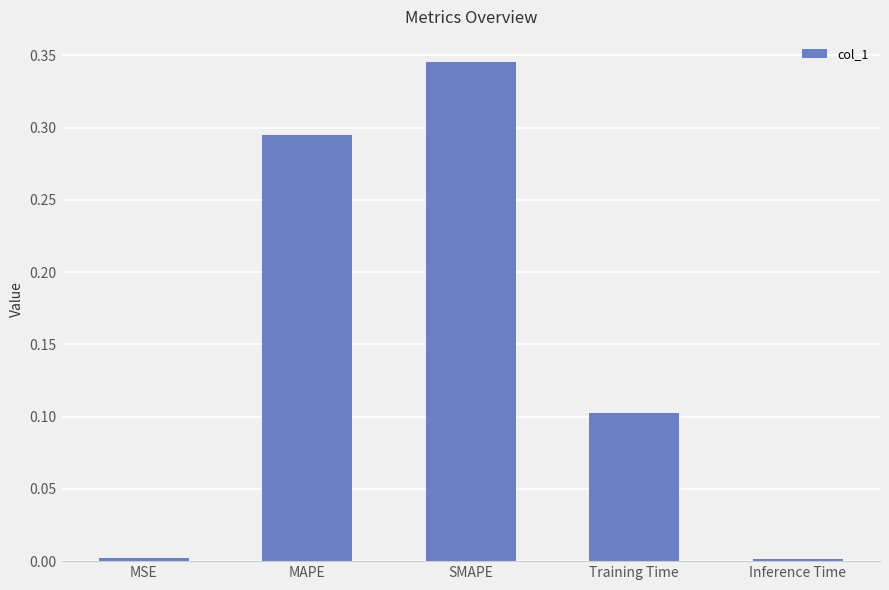

How many bars are there in total?

5